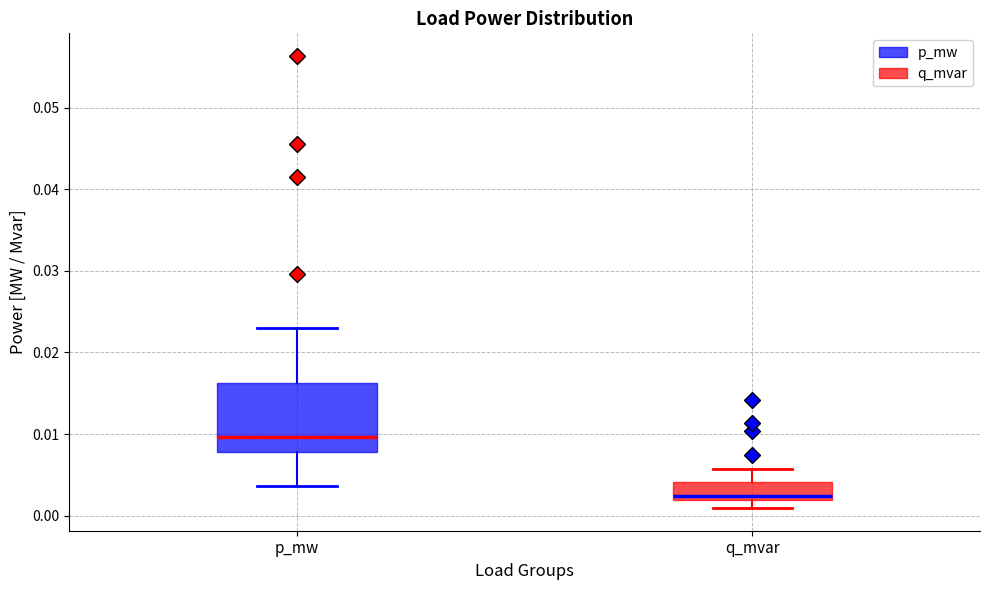

Which box has the lowest median line?

q_mvar